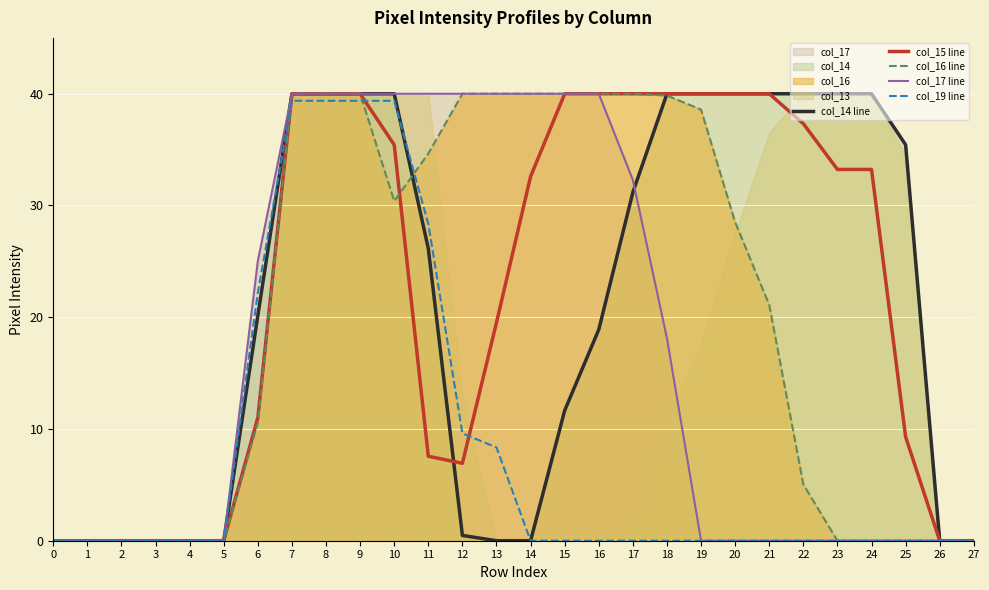

Which series changed the most between 11 and 13?

col_14 line